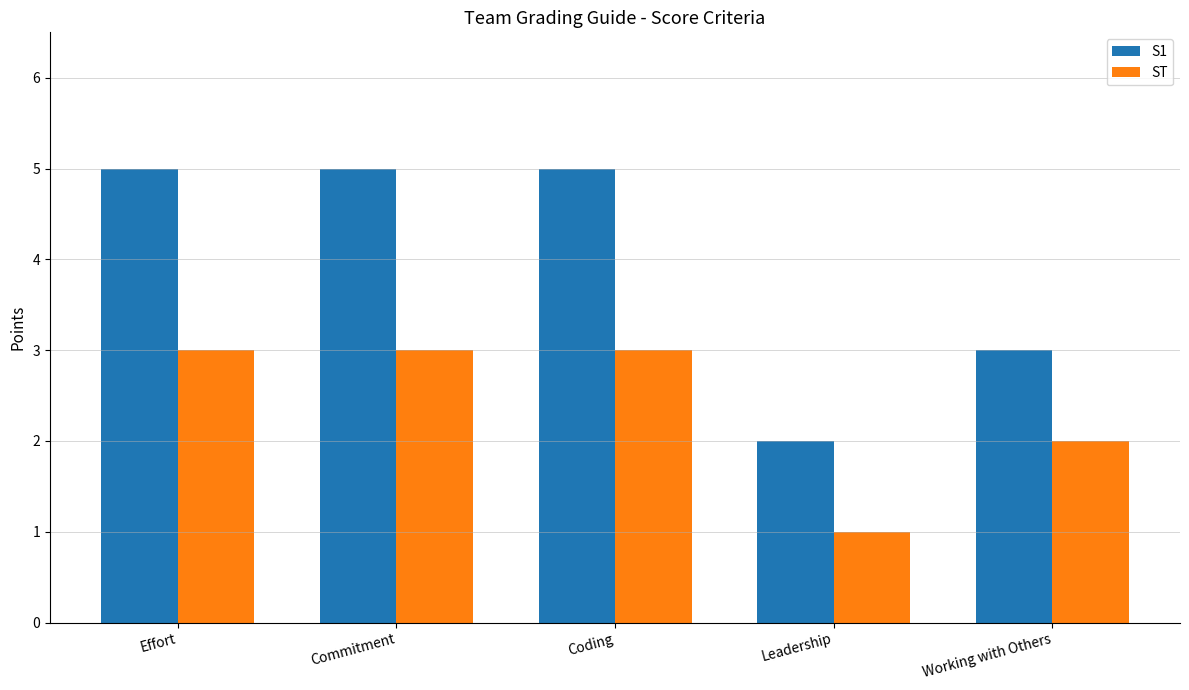

Rank the series by their maximum value, from lowest to highest.

ST, S1